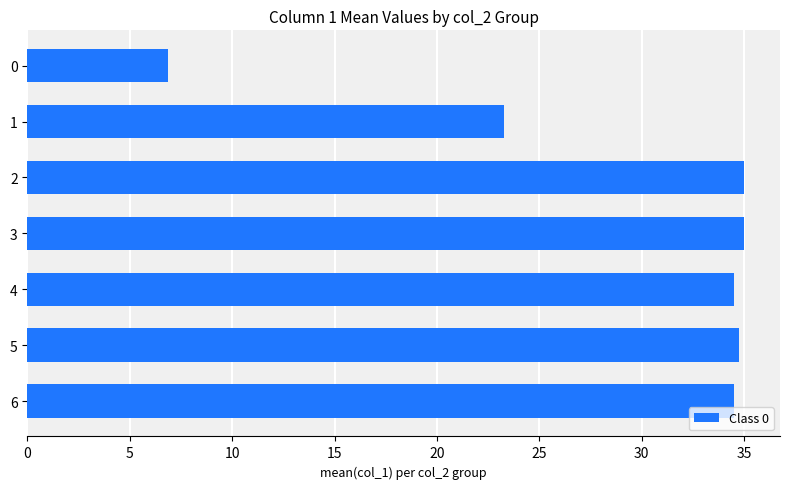

What value does the data have at 2?

35.0